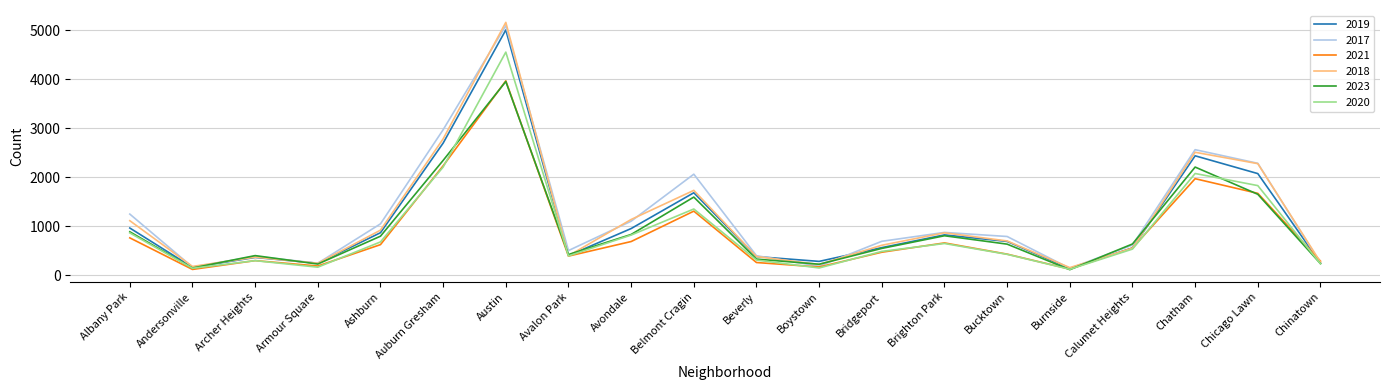

What is the difference between the second highest and minimum values in the 2017 series?

2828